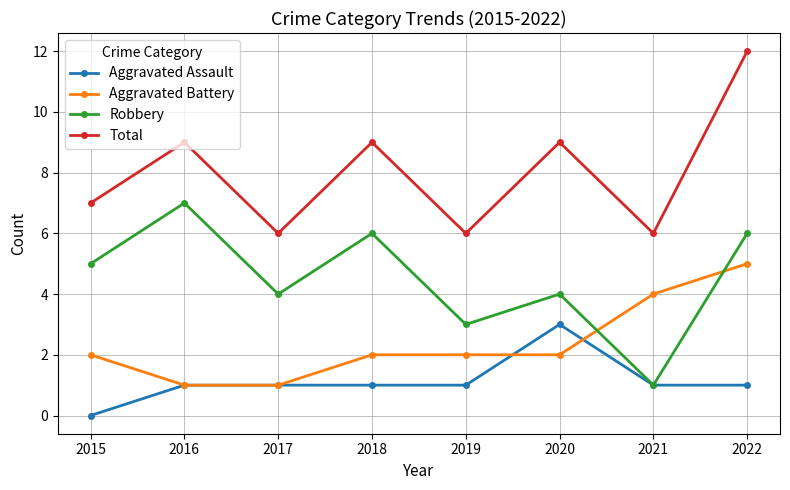

Where is the first local minimum for Robbery?

2017